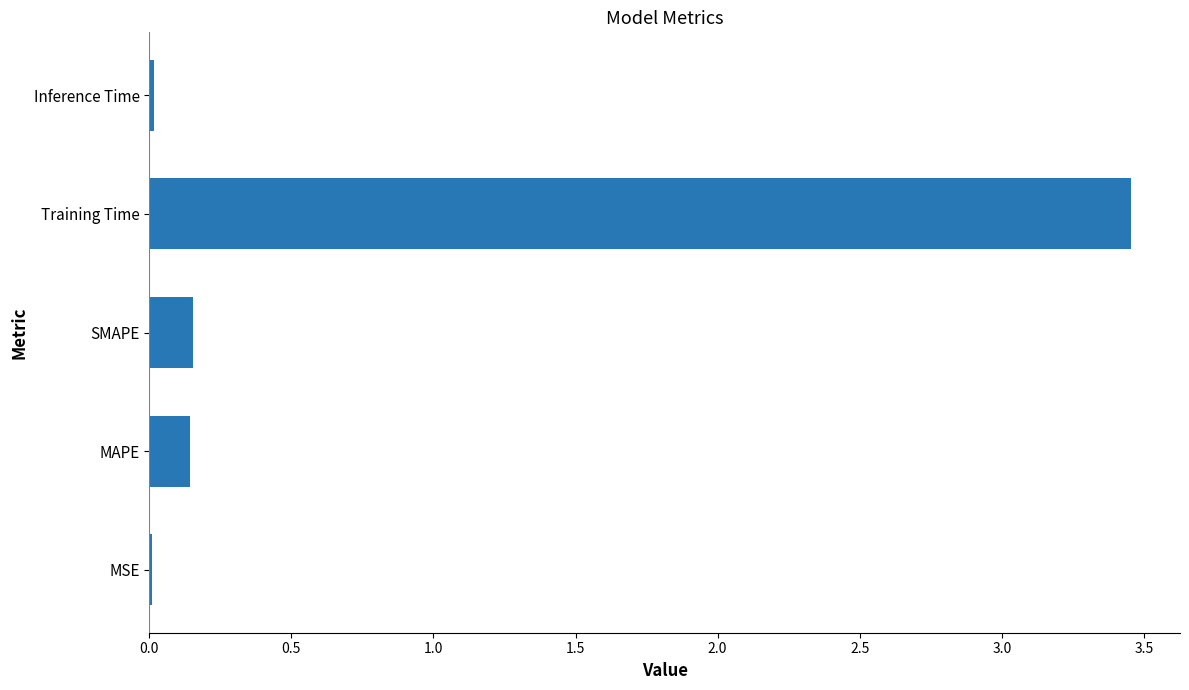

Is it true that the value at MAPE is 0.0?

False